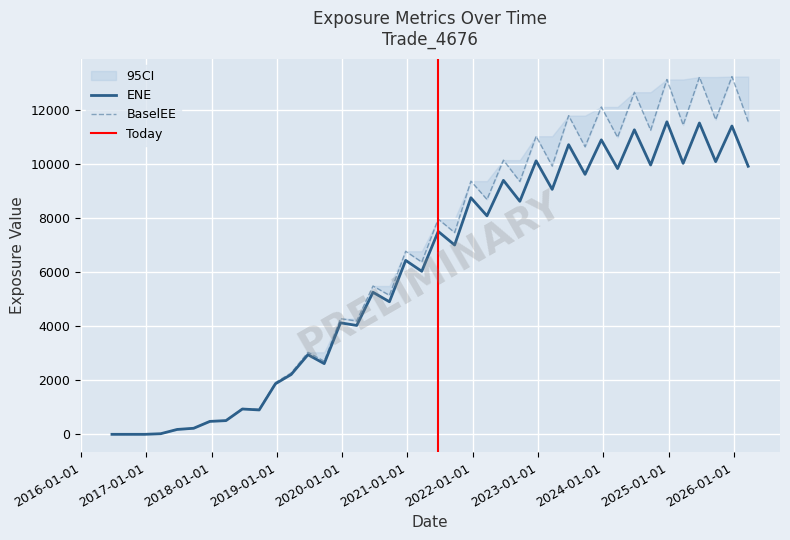

At which category is the sum across all series the highest?

2025-06-23